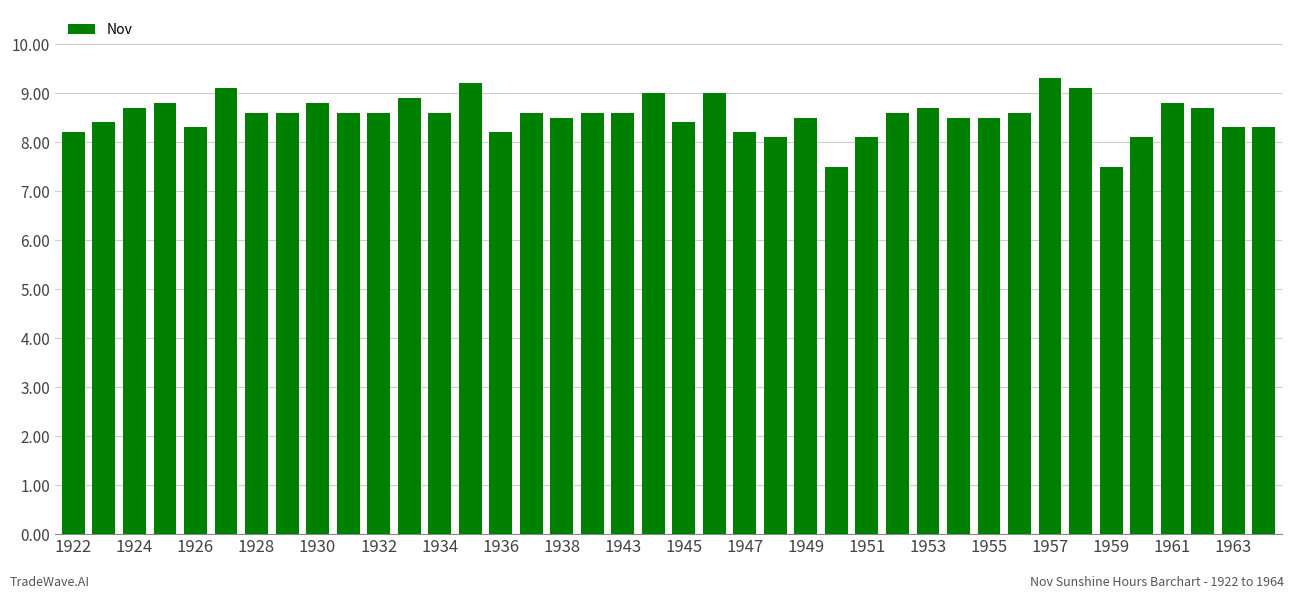

How many values exceed 8?

38